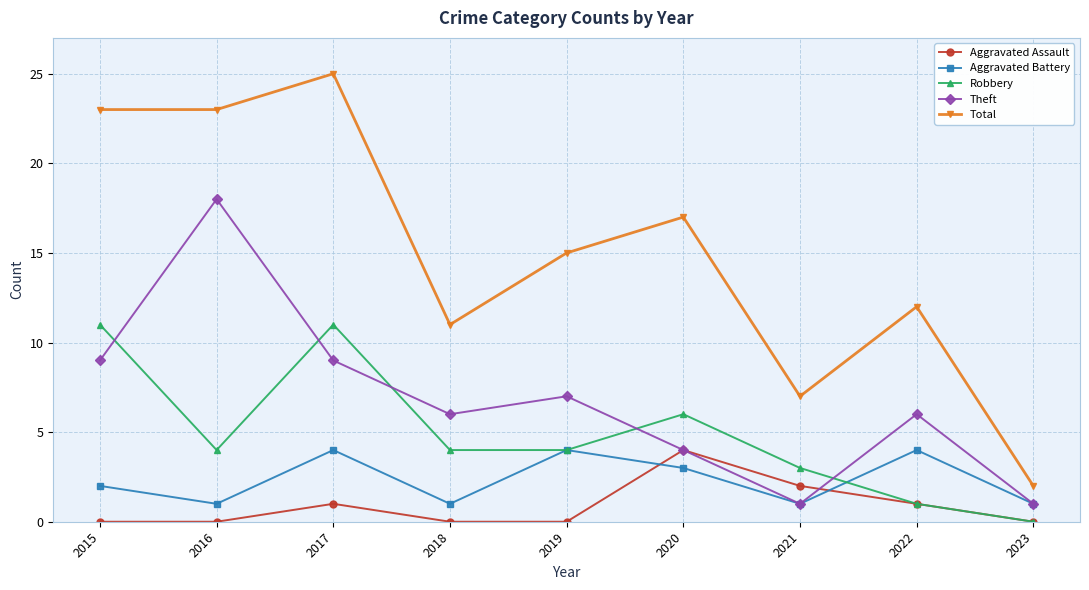

At which category is the sum across all series the highest?

2017